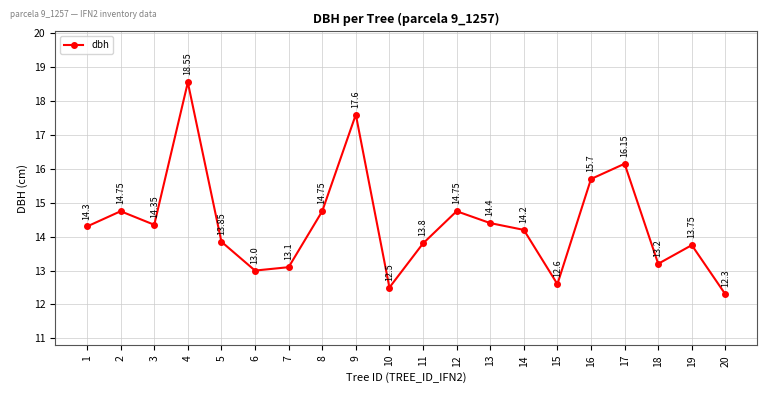

Which has a higher value, 3 or 5?

3